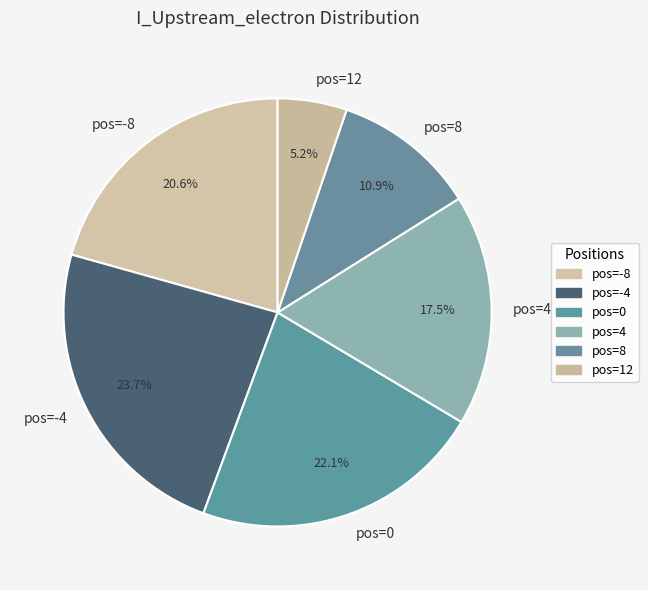

What is the largest slice in the pie chart?

pos=-4